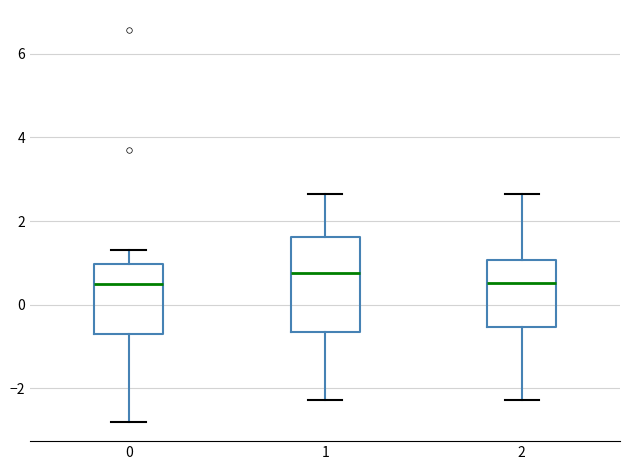

Reading left to right, read every box against the y-axis: the position of its median line, the range the box covers, and the ends of its whiskers. The values are not printed on the chart, so give them approximately, as read against the axis.

0: median 0.4, box -0.6 to 1.0, whiskers -2.8 to 1.4
1: median 0.8, box -0.6 to 1.6, whiskers -2.2 to 2.6
2: median 0.6, box -0.6 to 1.0, whiskers -2.2 to 2.6